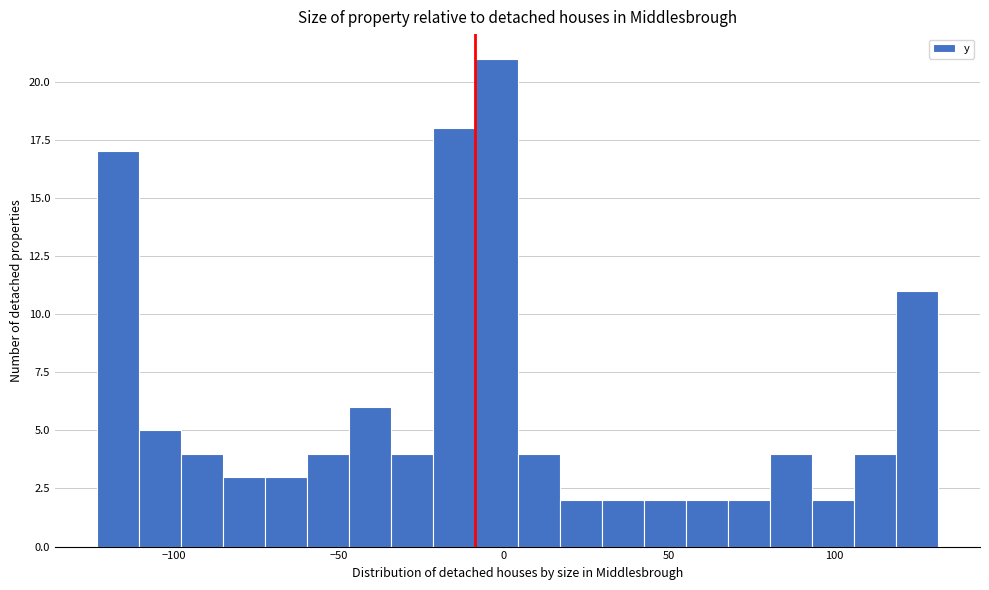

Read against the x-axis, roughly where is the centre of the tallest bar?

0